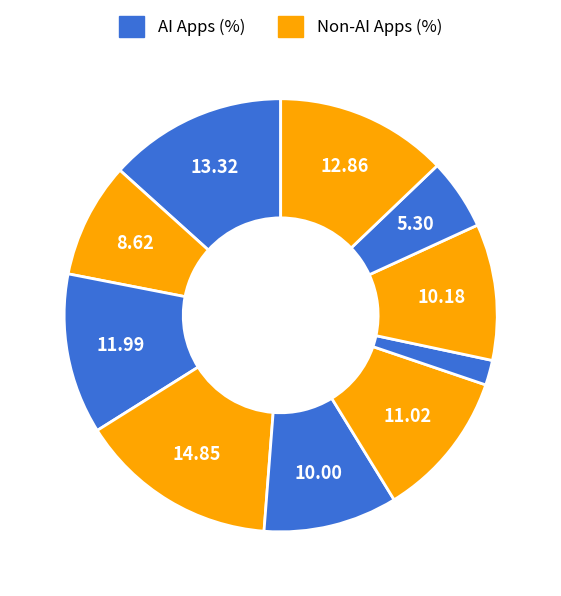

How many slices are in this pie chart?

10